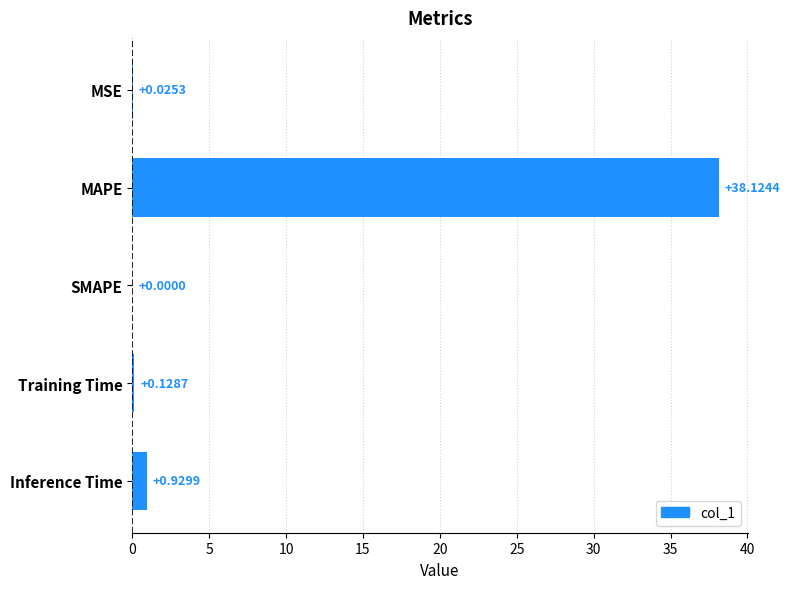

What is the sum of the values at Inference Time and Training Time?

1.1